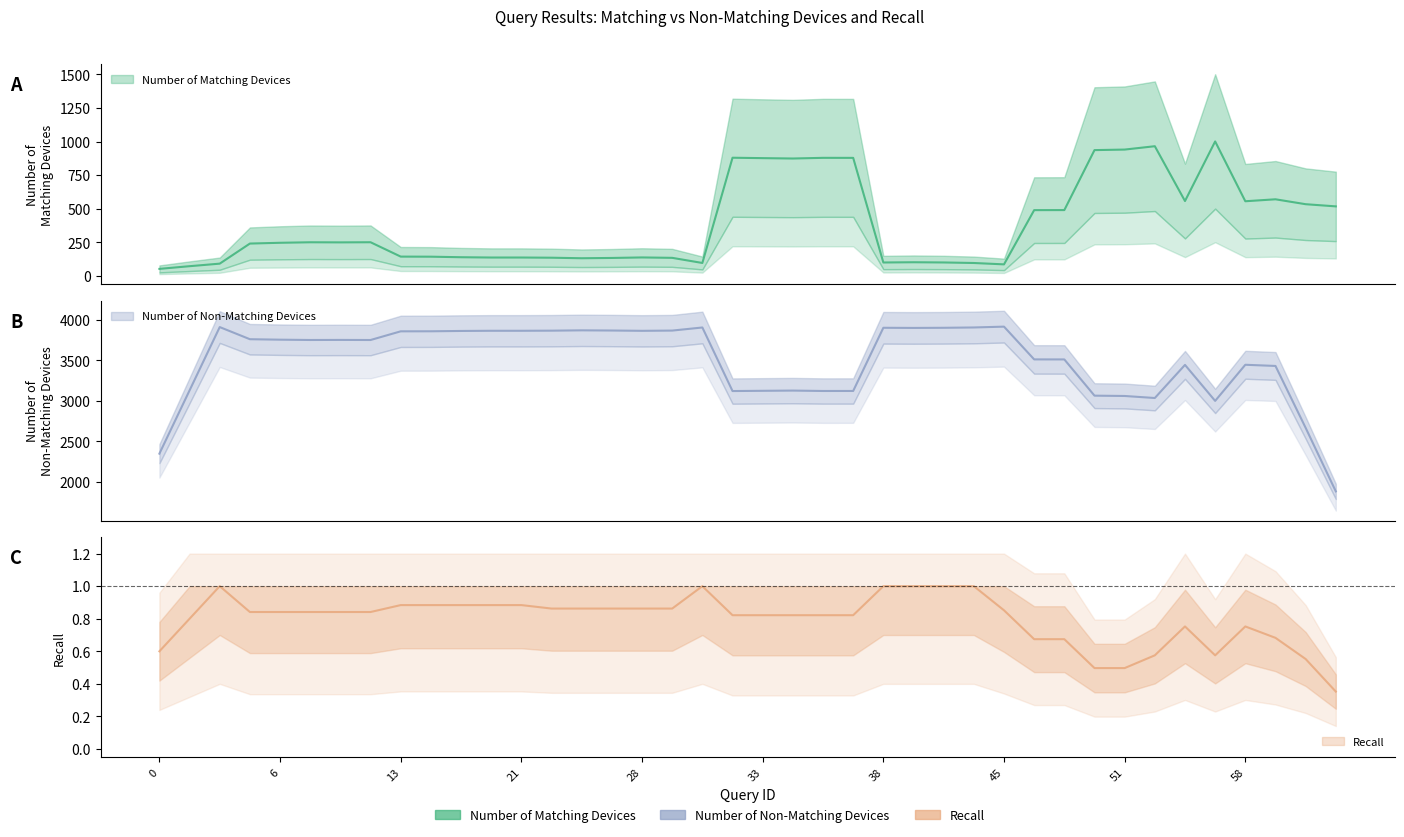

Rank the series at 0 from highest to lowest value.

Number of Non-Matching Devices, Number of Matching Devices, Recall